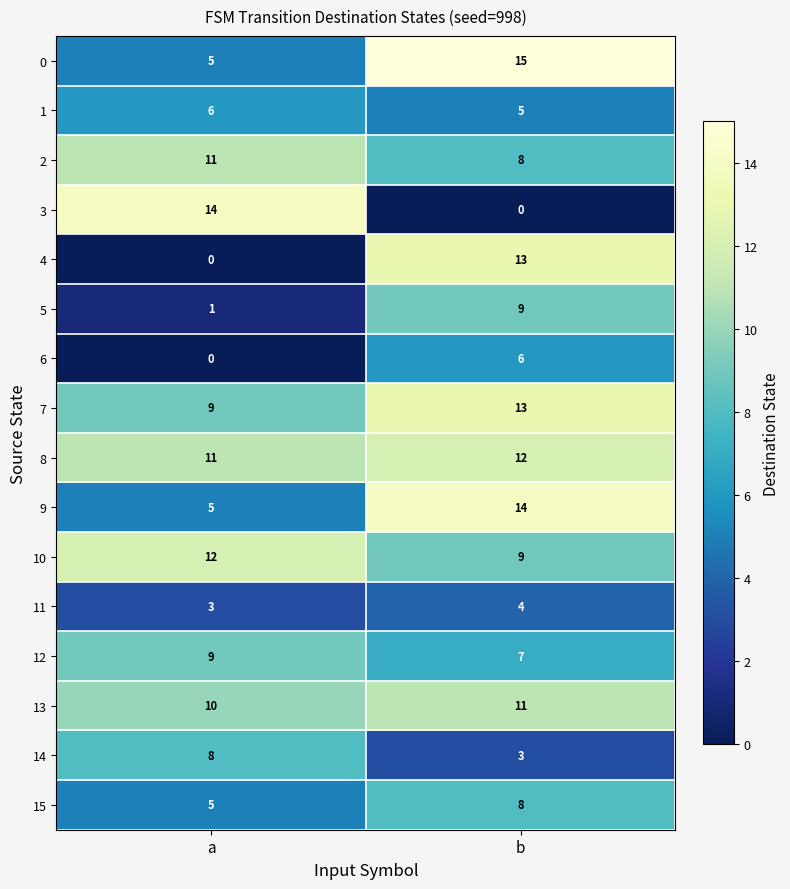

List the labels in order of 1 value, smallest first.

b, a